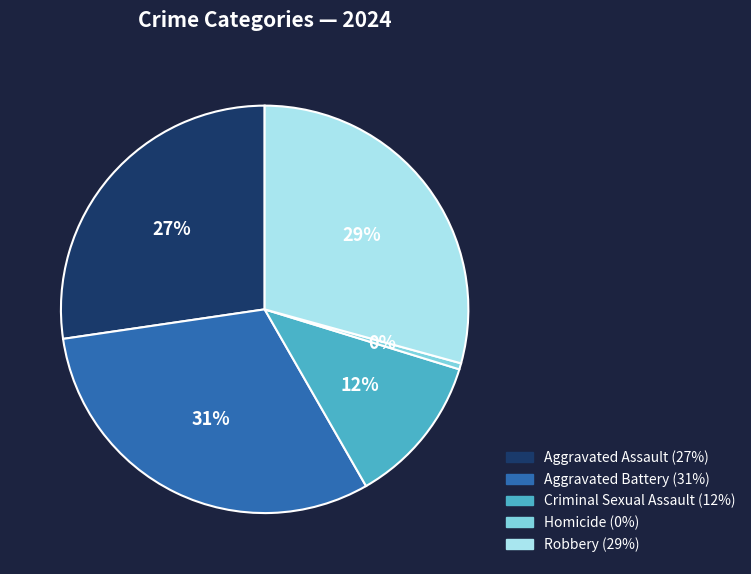

True or false: Aggravated Battery accounts for 41% of the total.

False